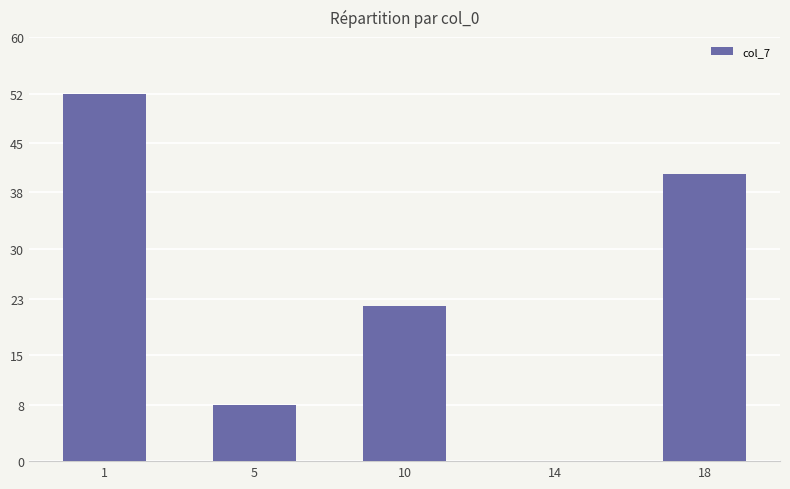

The chart shows a value of 75.8 at 1. True or false?

False